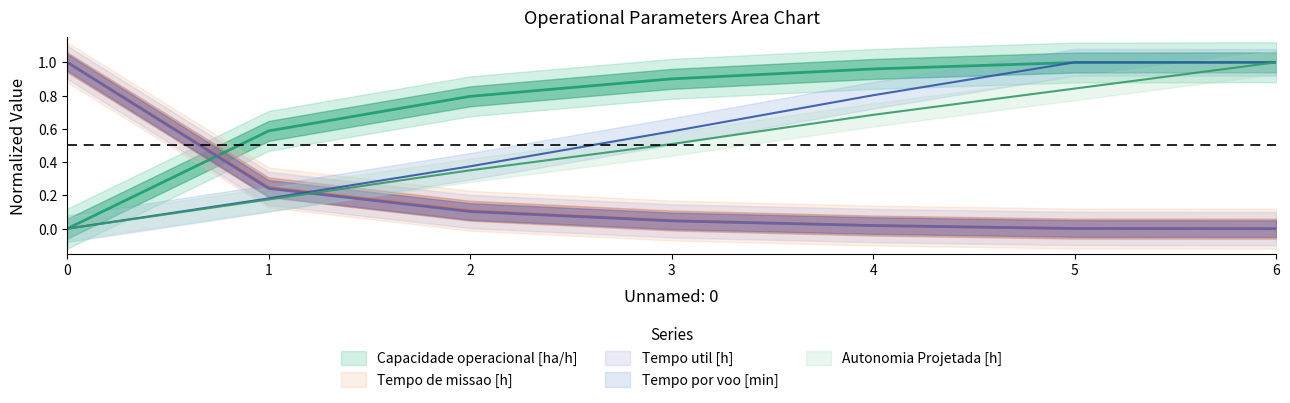

What is the difference between the Capacidade operacional [ha/h] values at 3 and 5?

0.1